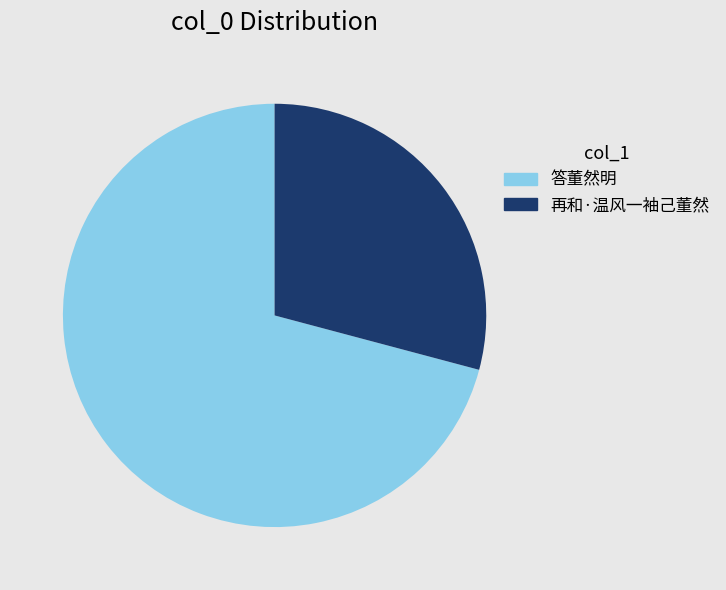

The 再和·温风一袖己董然 slice represents 24% of the pie. True or false?

False